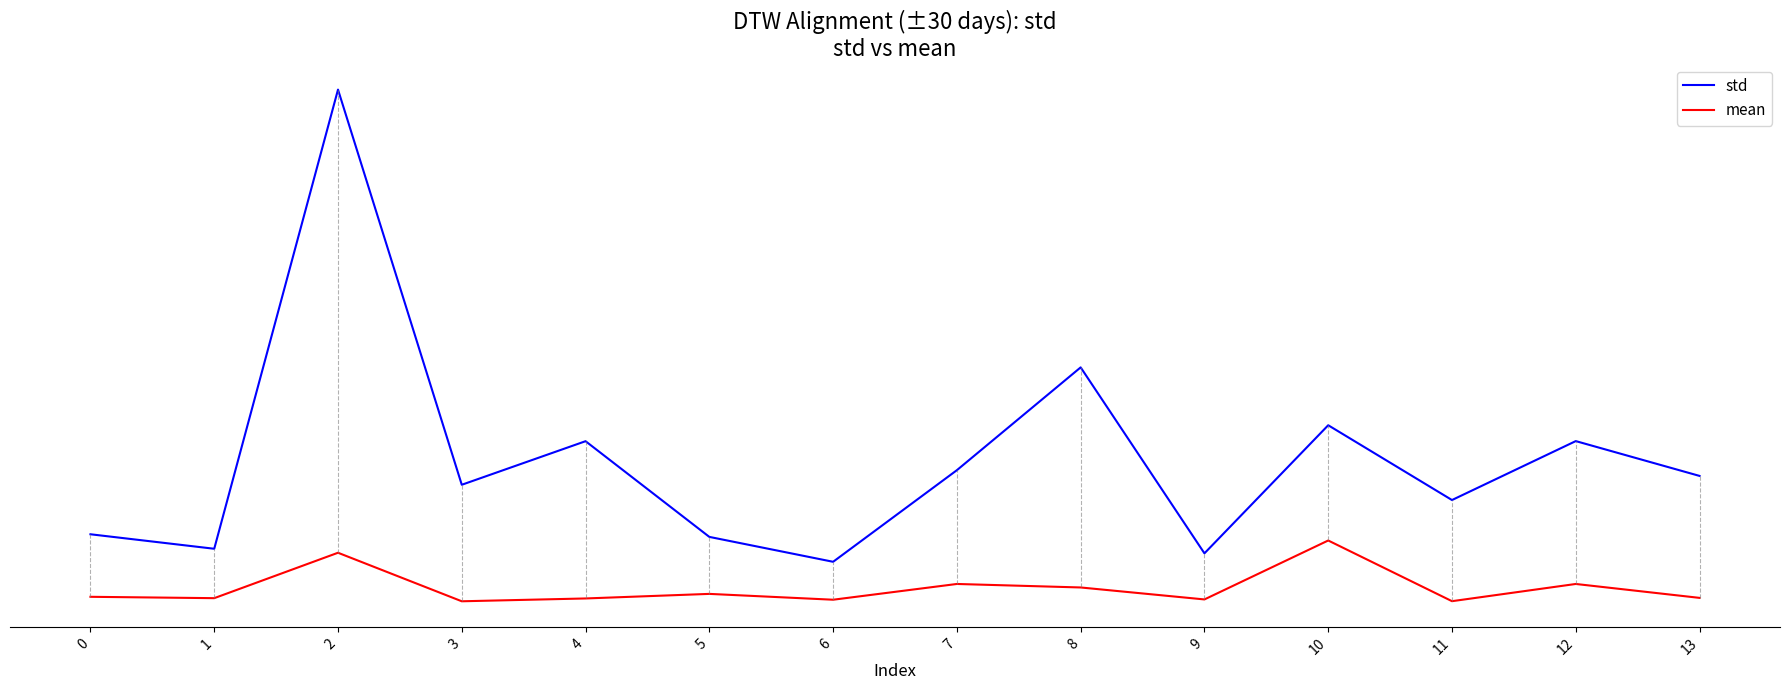

Which series has the largest total across all categories?

std